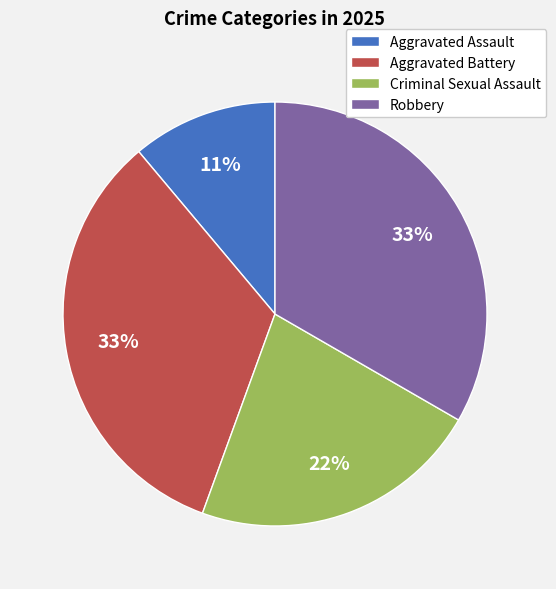

Is it true that Criminal Sexual Assault is 15% of the pie?

False